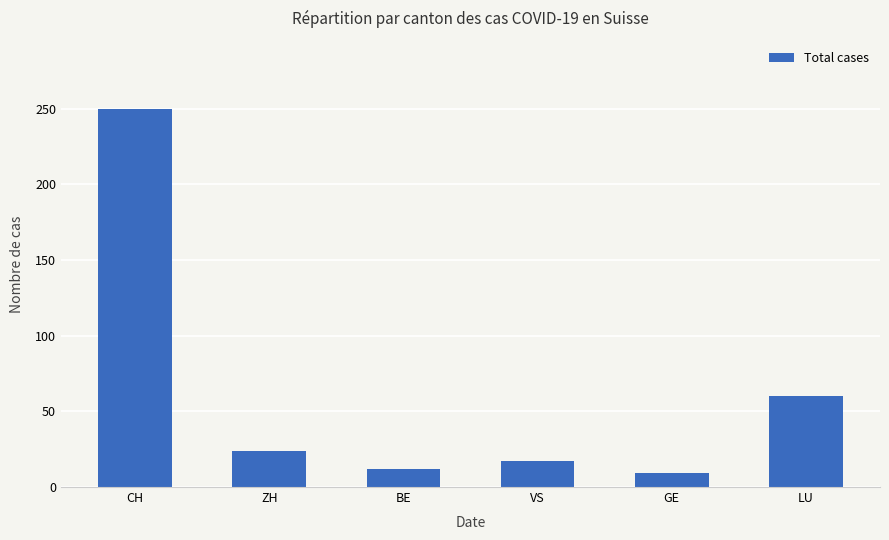

What is the label of the 1st bar from the left?

CH